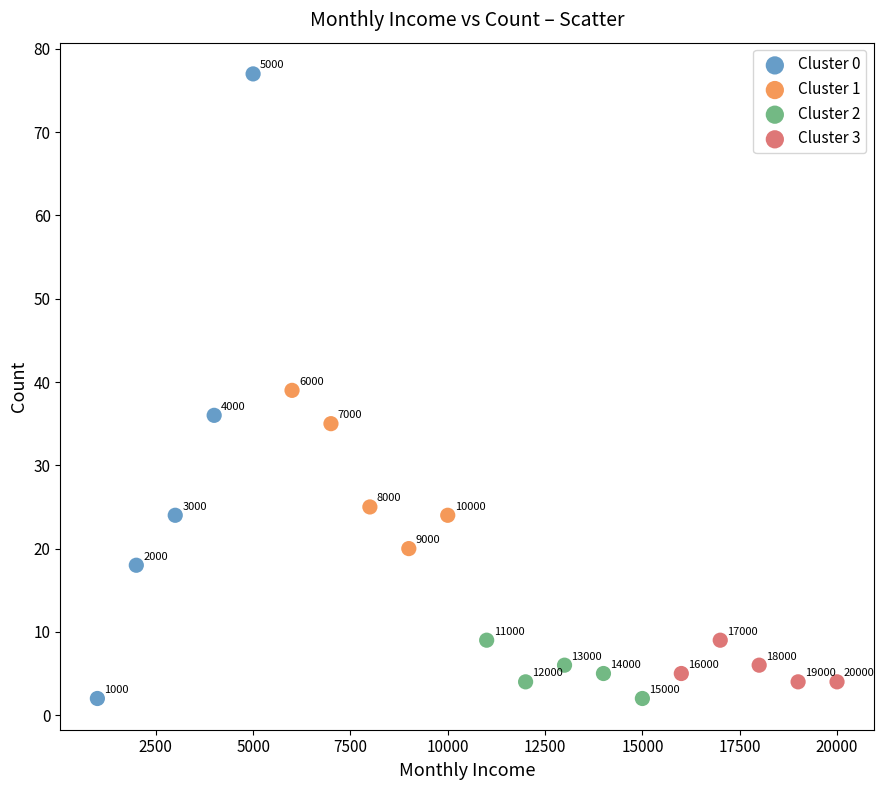

What are all the series names shown in the legend?

Cluster 0, Cluster 1, Cluster 2, Cluster 3